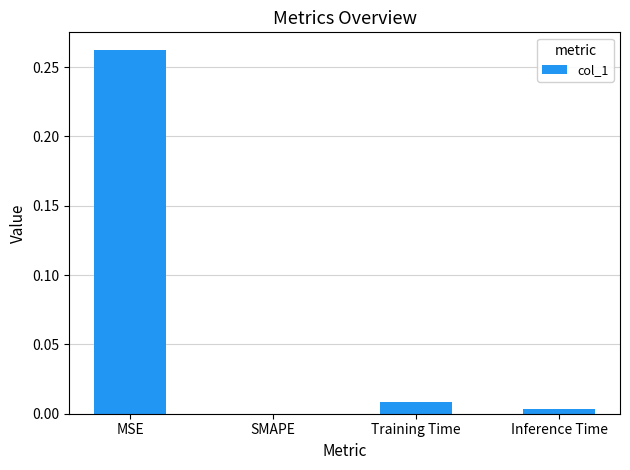

Are the bars horizontal?

No